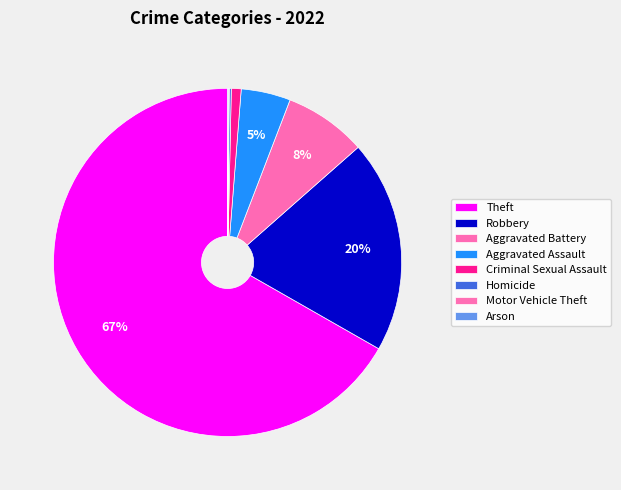

True or false: Aggravated Battery accounts for 8% of the total.

True